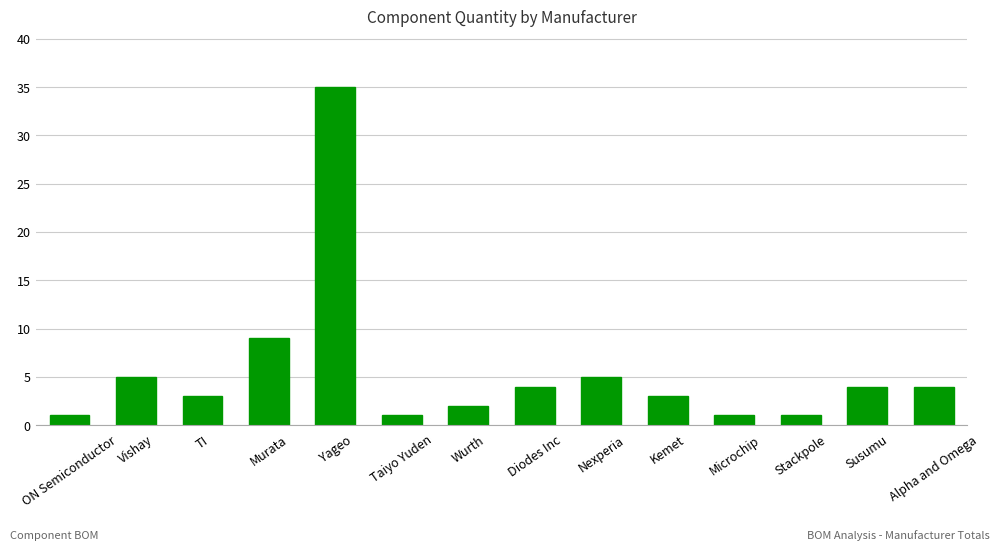

Reading right to left, extract all data points from this chart.

Alpha and Omega=4	Susumu=4	Stackpole=1	Microchip=1	Kemet=3	Nexperia=5	Diodes Inc=4	Wurth=2	Taiyo Yuden=1	Yageo=35	Murata=9	TI=3	Vishay=5	ON Semiconductor=1